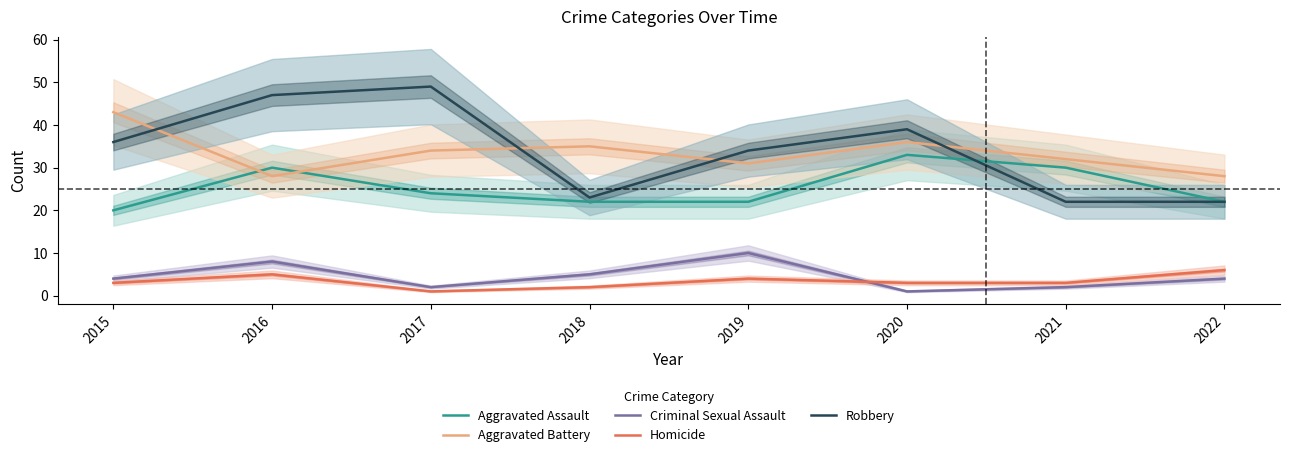

What value does the Aggravated Assault series have at 2016, to the nearest 5?

30